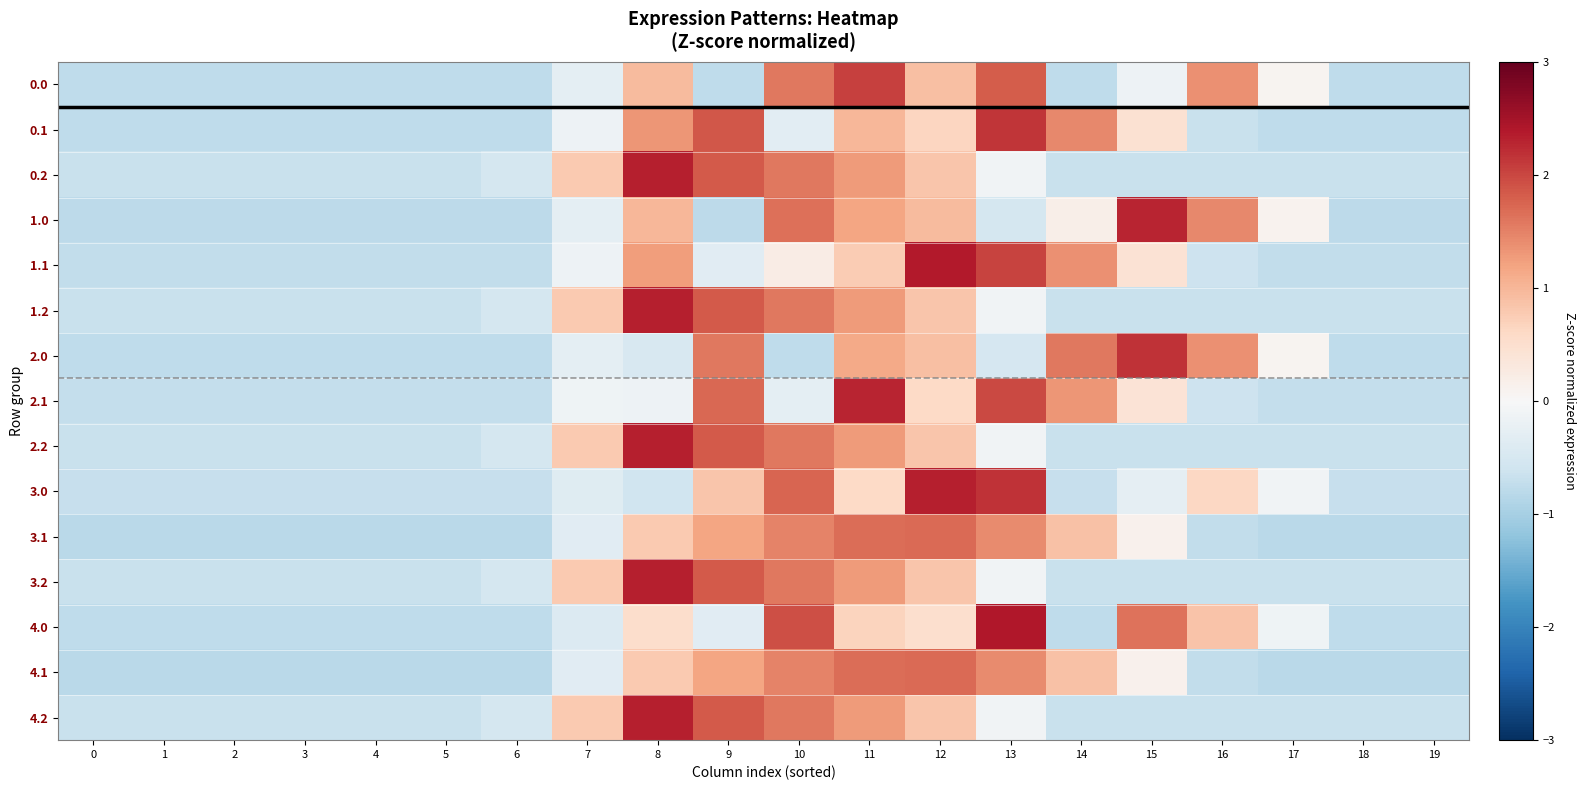

Which has a higher value, 11 or 1?

11